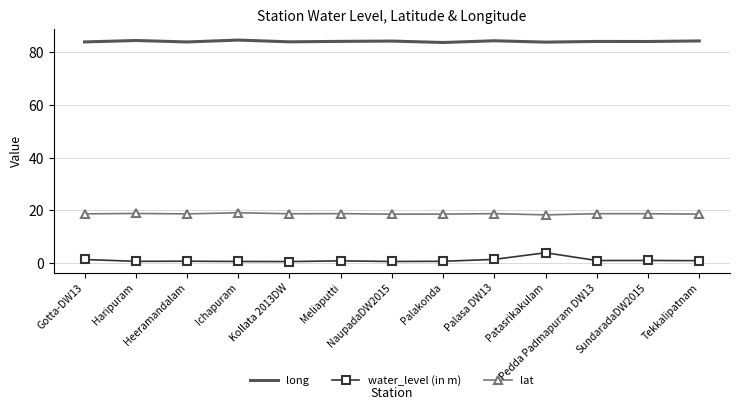

Which series has the largest range (max minus min)?

water_level (in m)